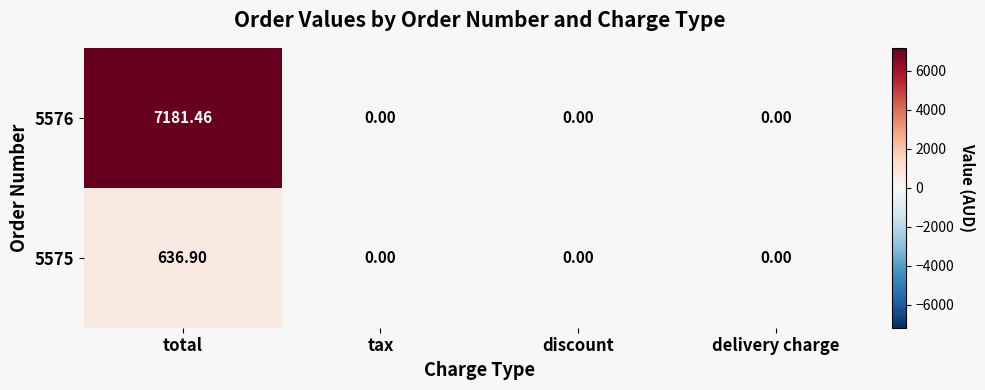

At which category is the sum across all series the highest?

total